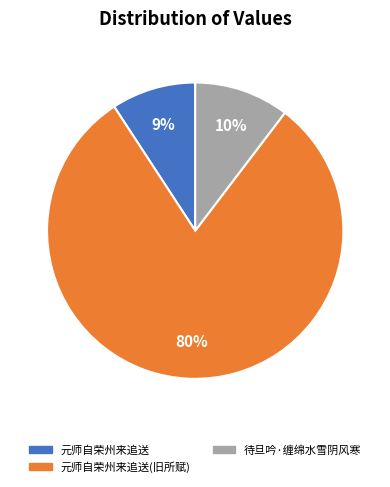

What is the ratio of the value at 元师自荣州来追送 to the value at 待旦吟·缠绵水雪阴风寒?

0.9